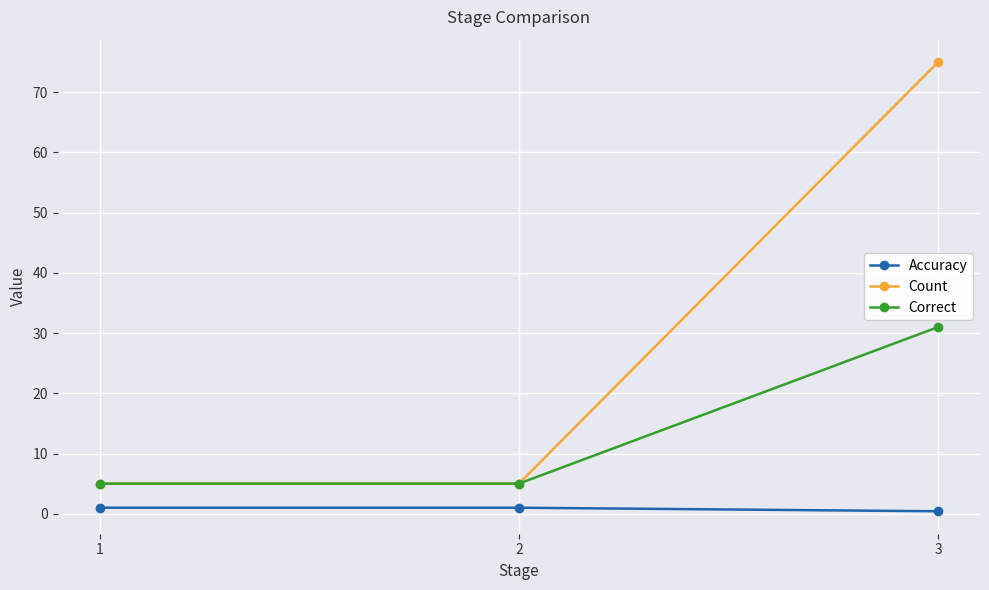

Rank the series by their average value, from highest to lowest.

Count, Correct, Accuracy